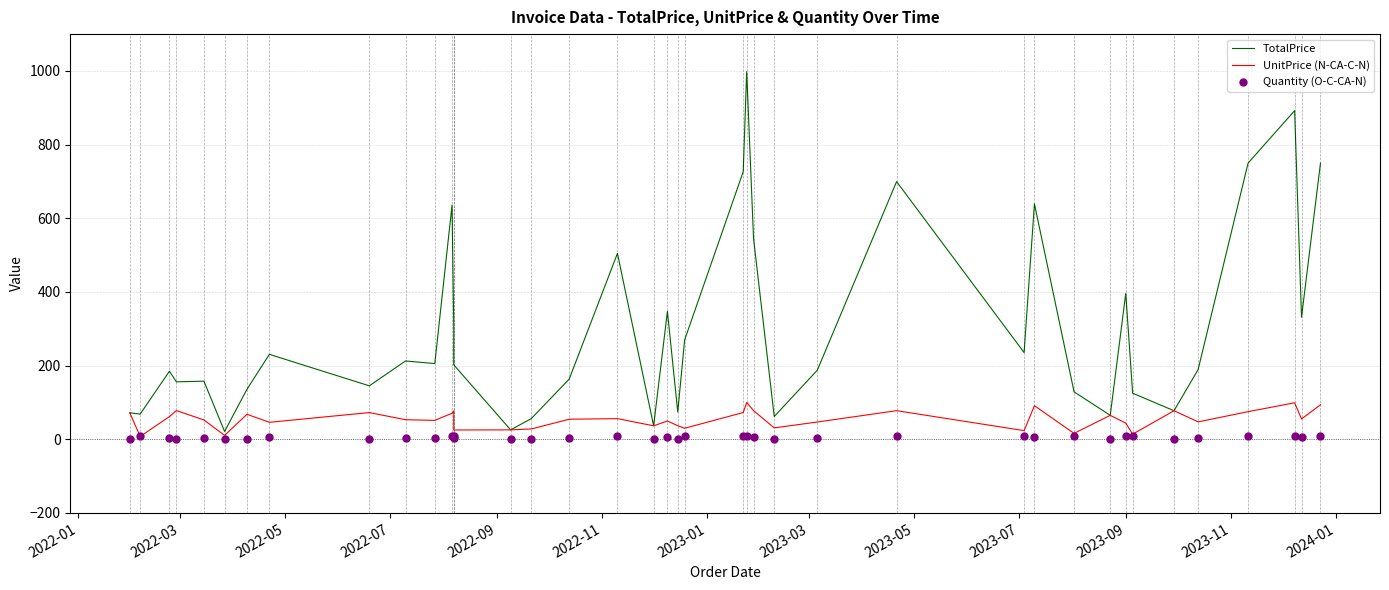

Which series has the largest Y range (max minus min)?

TotalPrice